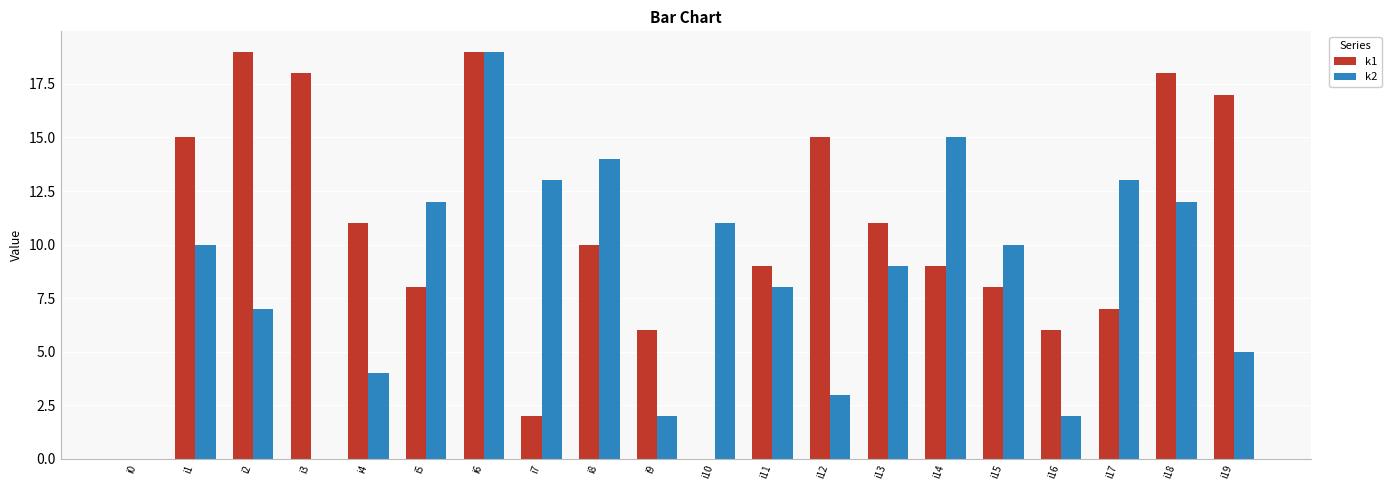

What is the maximum value for k1?

19